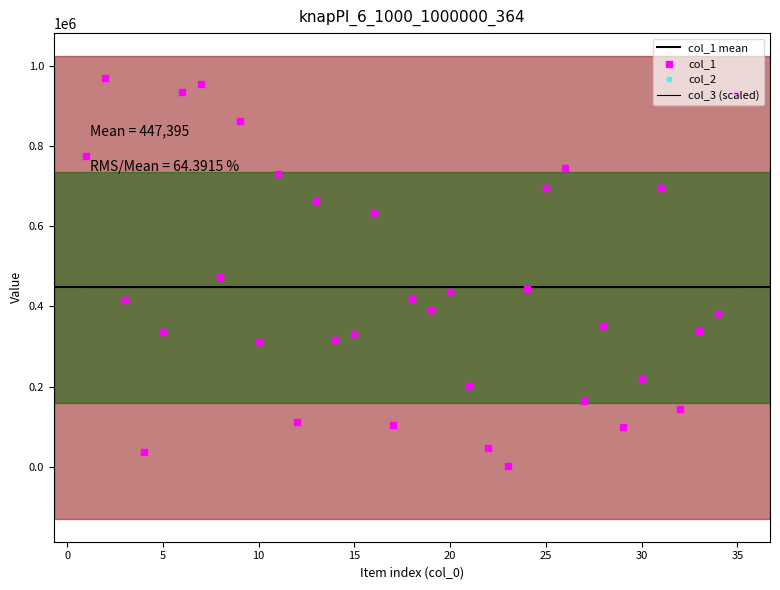

At which category is the sum across all series the highest?

2